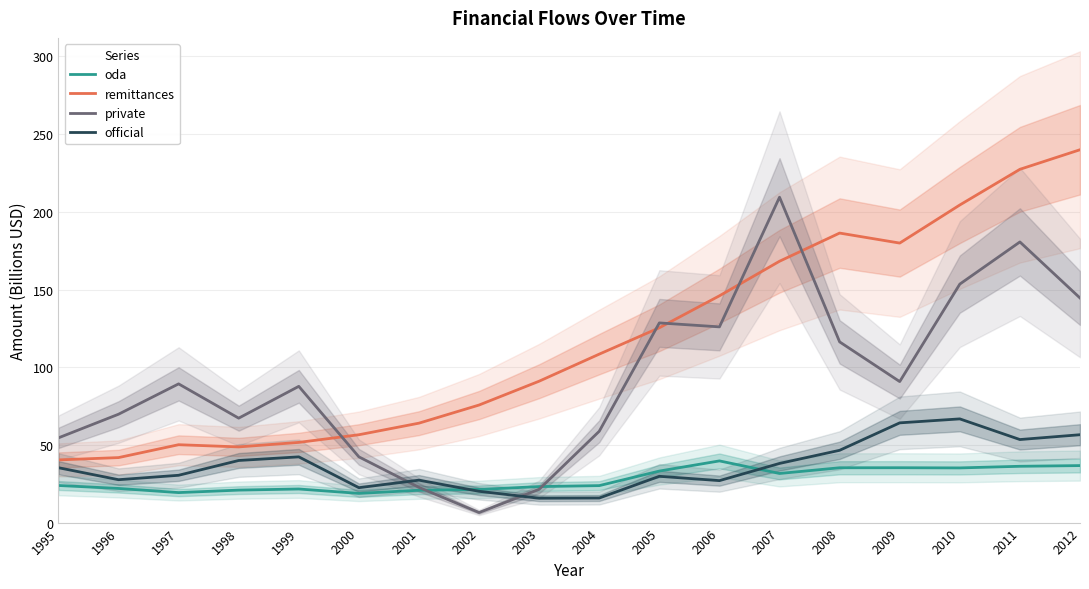

What is the value of the remittances point at the 15th from the left?

179.9